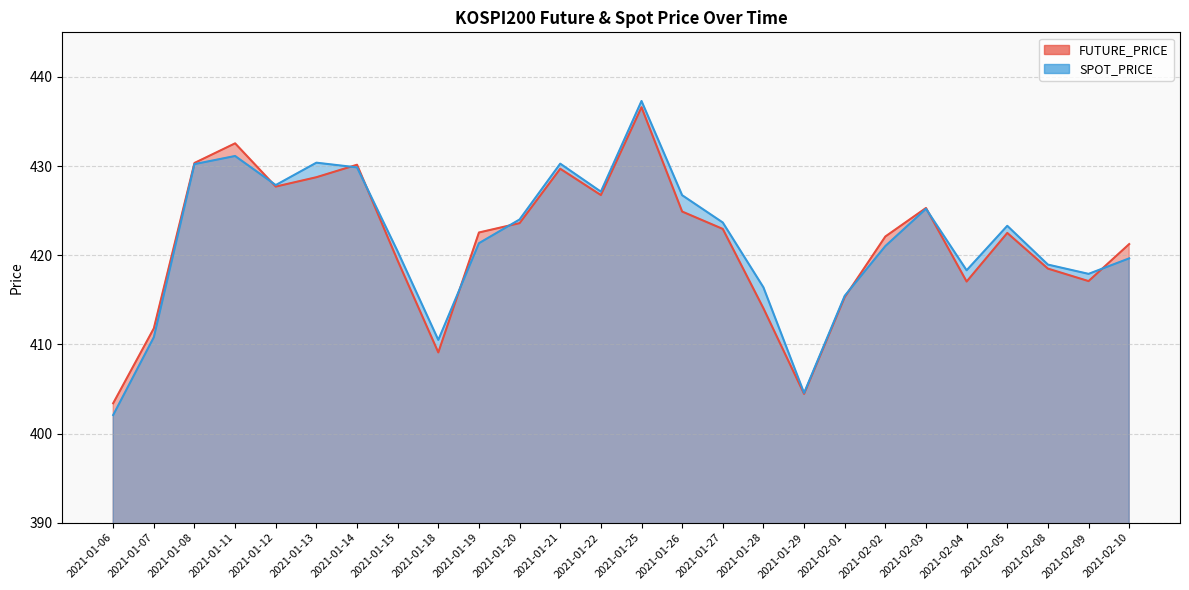

At which category is the sum across all series the highest?

2021-01-25